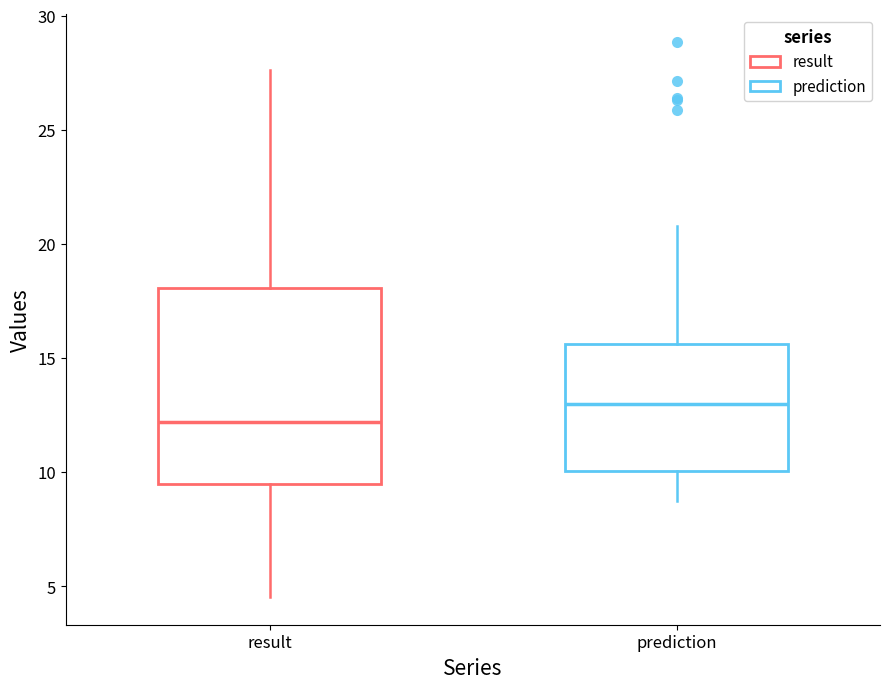

Where does the lower whisker of the box for prediction end on the y-axis? The values are not printed on the chart, so give them approximately, as read against the axis.

9.0